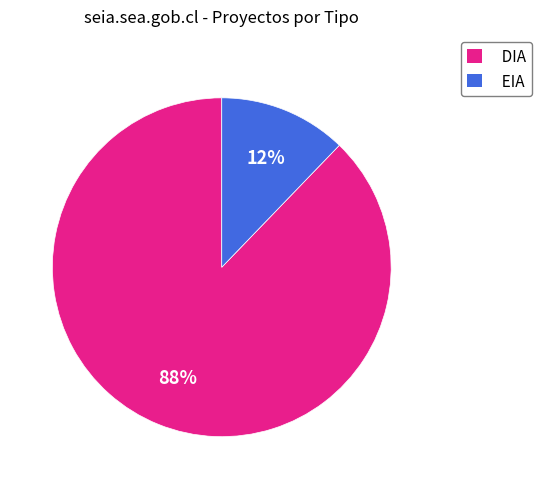

To the nearest percent, what is the difference between the largest and smallest slice percentages?

76%